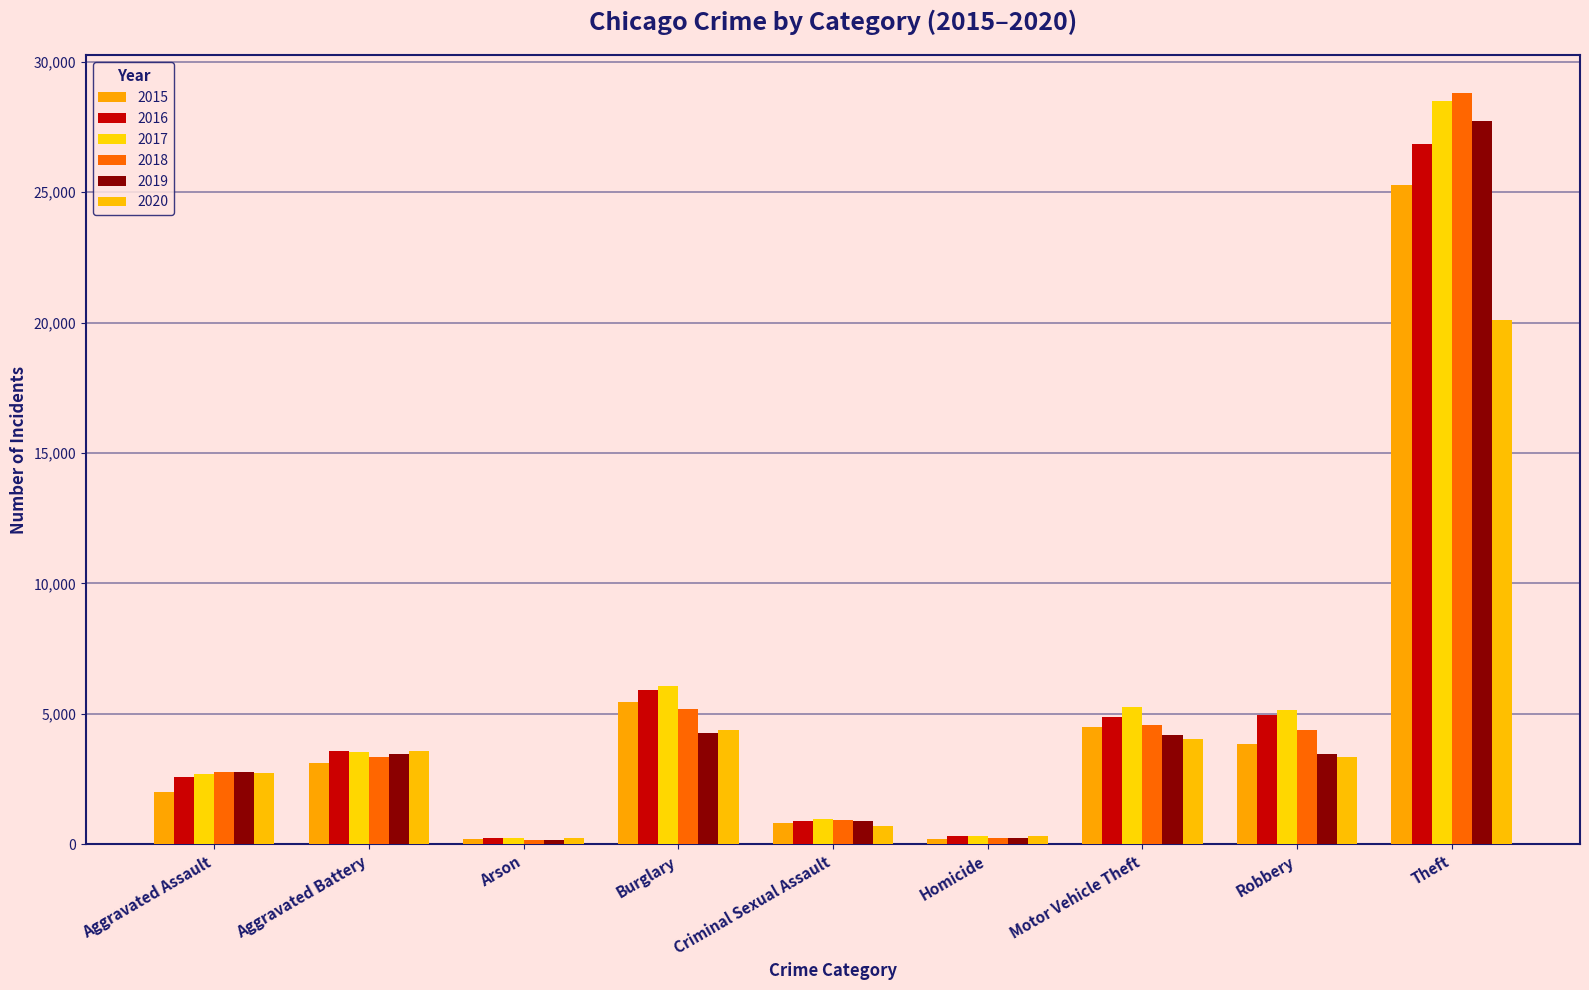

List the labels in order of 2015 value, smallest first.

Arson, Homicide, Criminal Sexual Assault, Aggravated Assault, Aggravated Battery, Robbery, Motor Vehicle Theft, Burglary, Theft